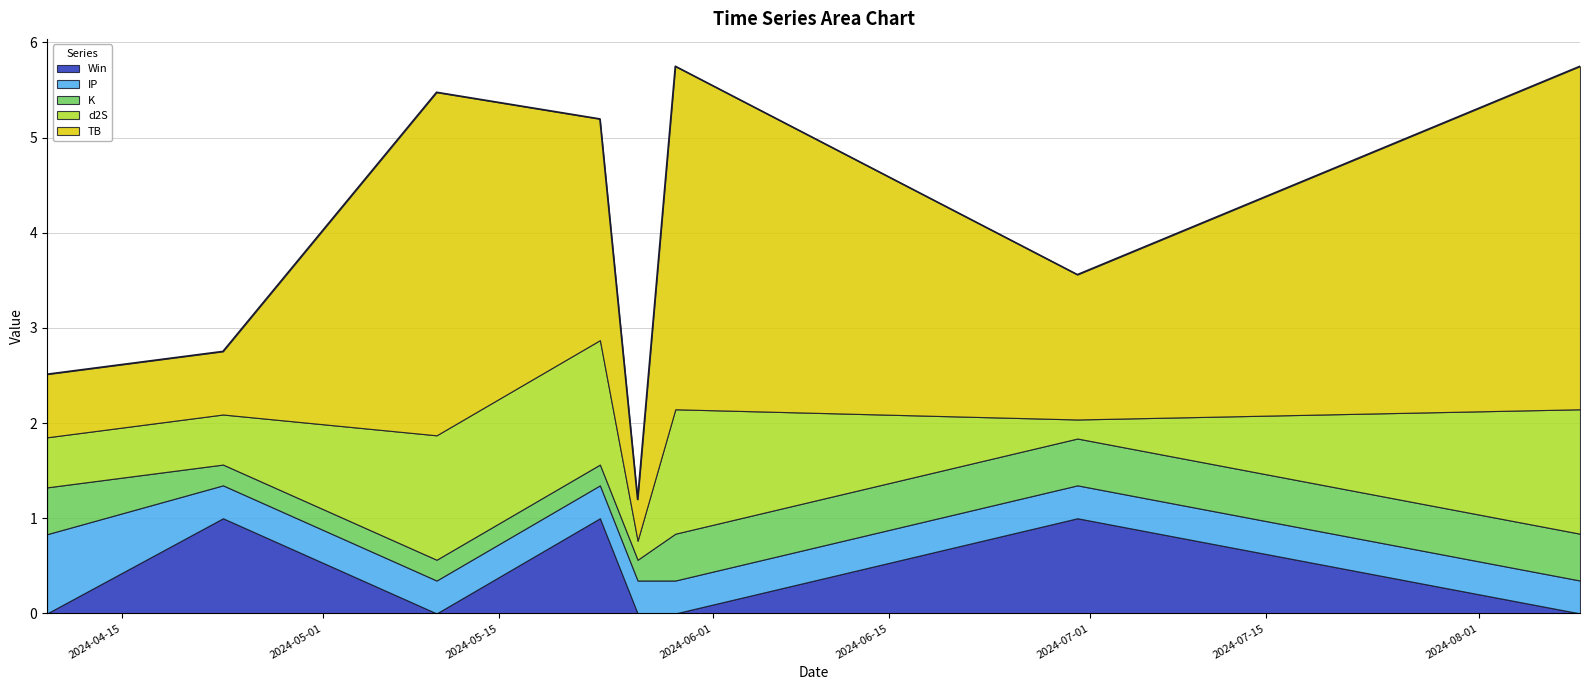

What is the difference between the d2S values at 2024-04-09 and 2024-05-29?

0.8